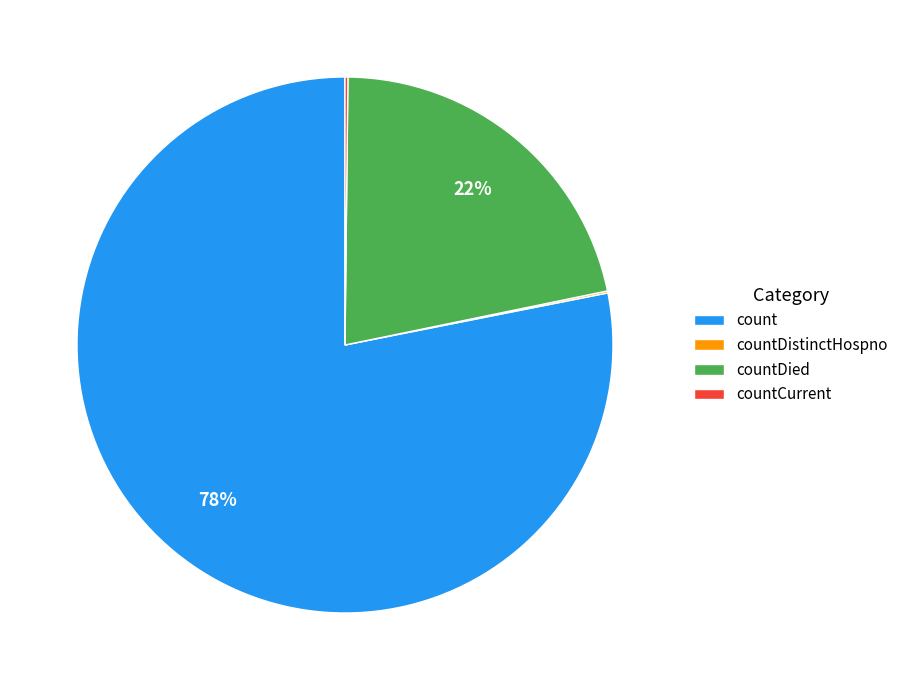

To the nearest percent, what is the average slice percentage?

25%